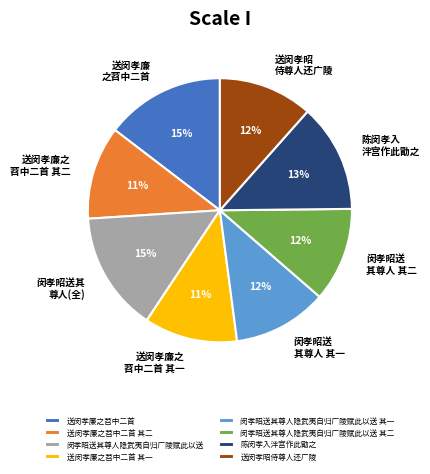

Count the number of slices in the pie.

8